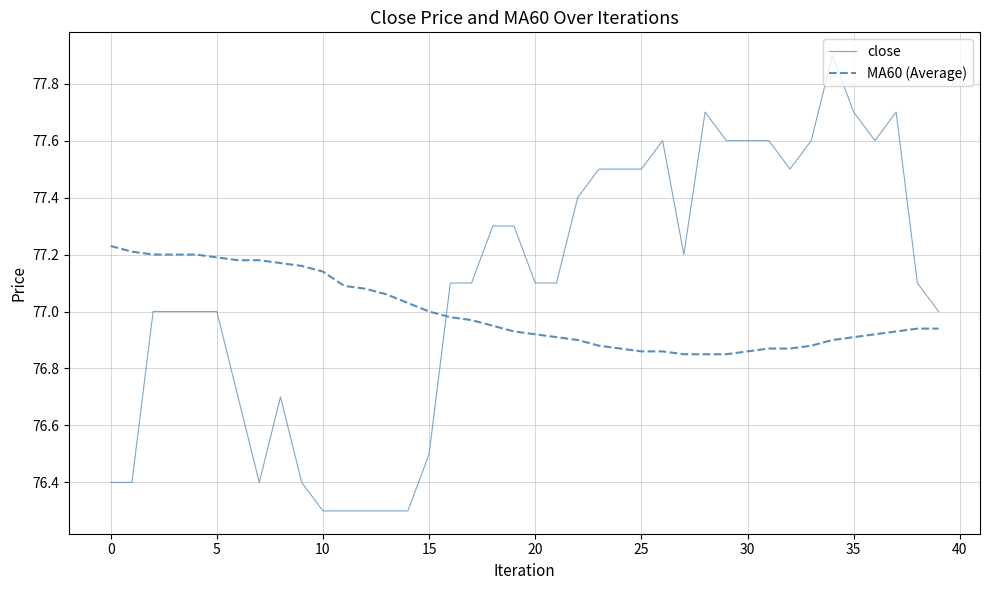

What is the minimum value for close?

76.3